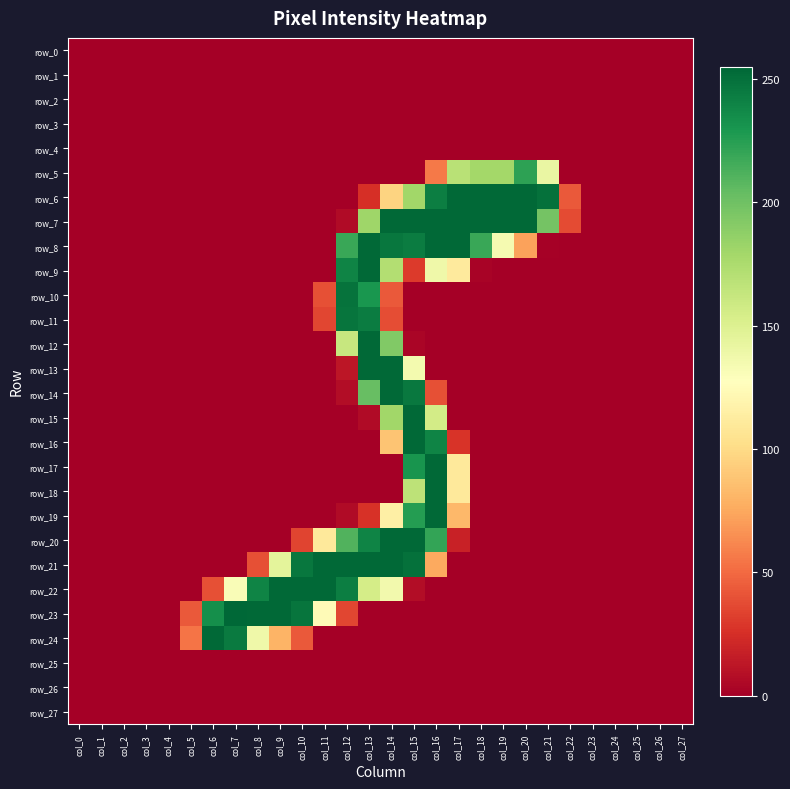

Which category has the lowest value in the row_12 series?

col_0